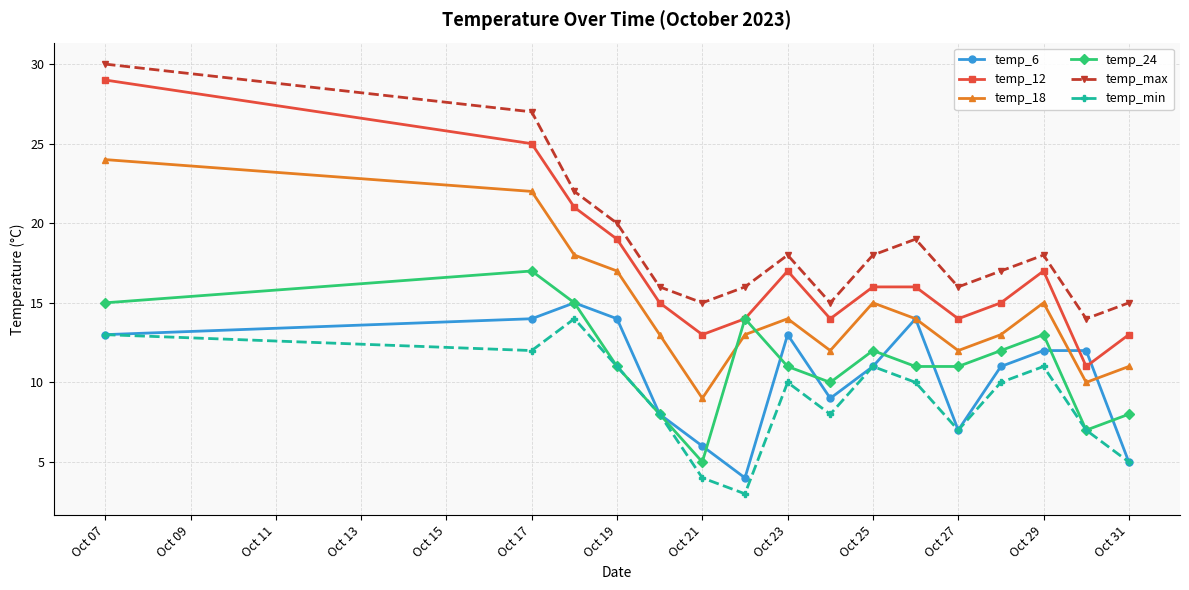

True or false: temp_12 and temp_min intersect in this chart.

False